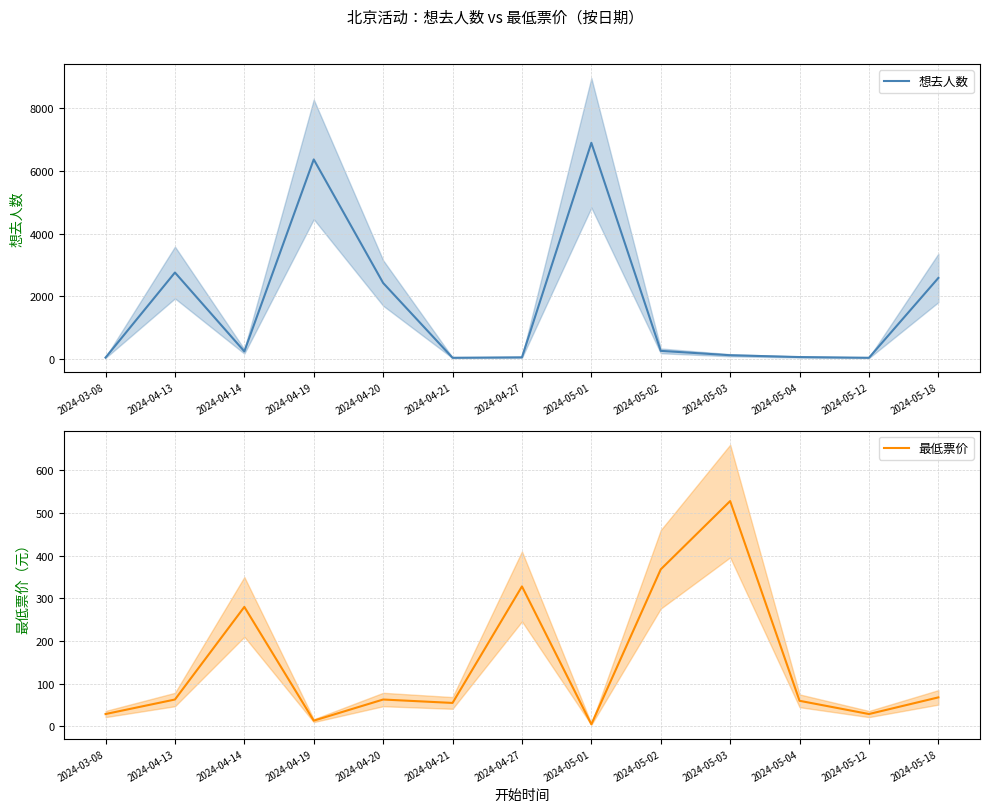

Reading left to right, transcribe all the data shown in this chart.

想去人数: 2024-03-08=39.0	2024-04-13=2756.0	2024-04-14=237.0	2024-04-19=6369.0	2024-04-20=2422.0	2024-04-21=33.0	2024-04-27=47.0	2024-05-01=6900.0	2024-05-02=254.0	2024-05-03=114.0	2024-05-04=56.0	2024-05-12=33.0	2024-05-18=2583.0
最低票价: 2024-03-08=29.0	2024-04-13=63.0	2024-04-14=280.0	2024-04-19=13.5	2024-04-20=63.0	2024-04-21=55.0	2024-04-27=328.0	2024-05-01=5.0	2024-05-02=368.0	2024-05-03=528.0	2024-05-04=60.0	2024-05-12=29.0	2024-05-18=68.0